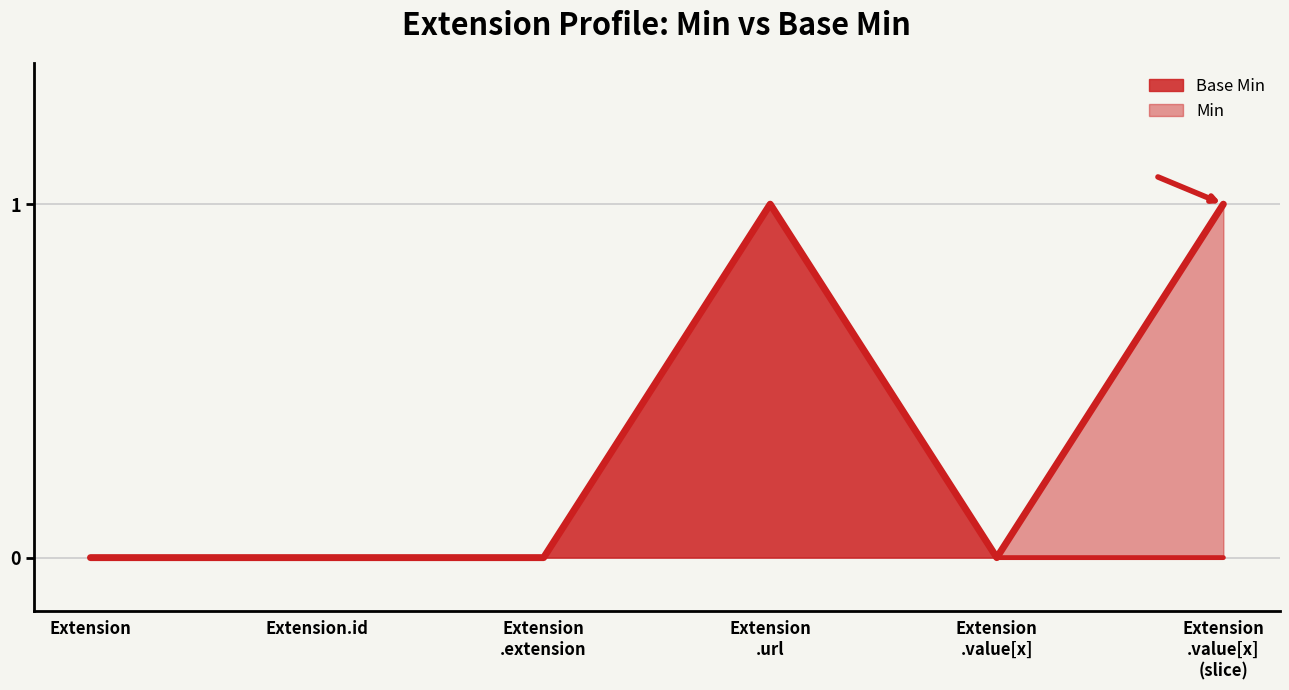

List the series in order of their overall mean, highest first.

Min, Base Min